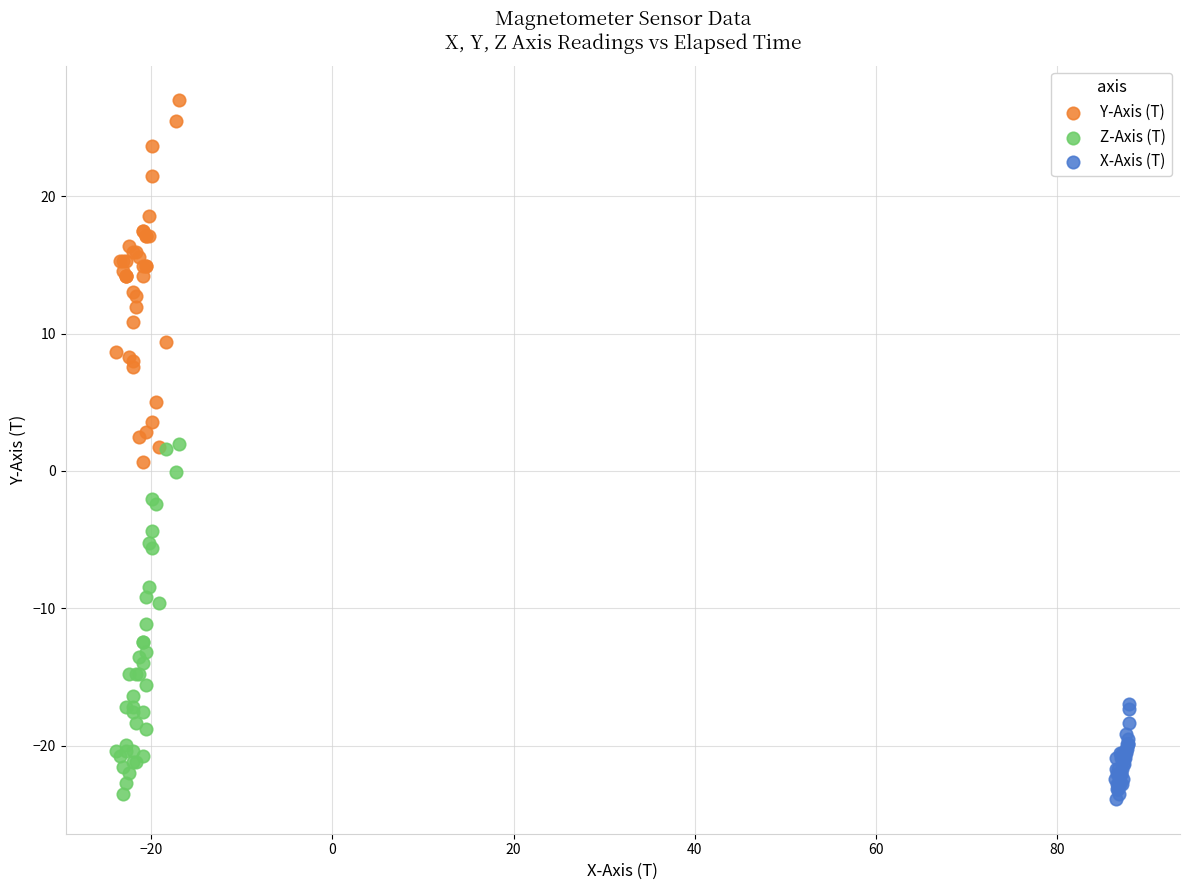

Which series reaches the maximum Y coordinate?

Y-Axis (T)